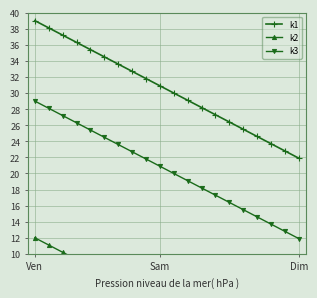

How many values in the k1 series are below 30?

9